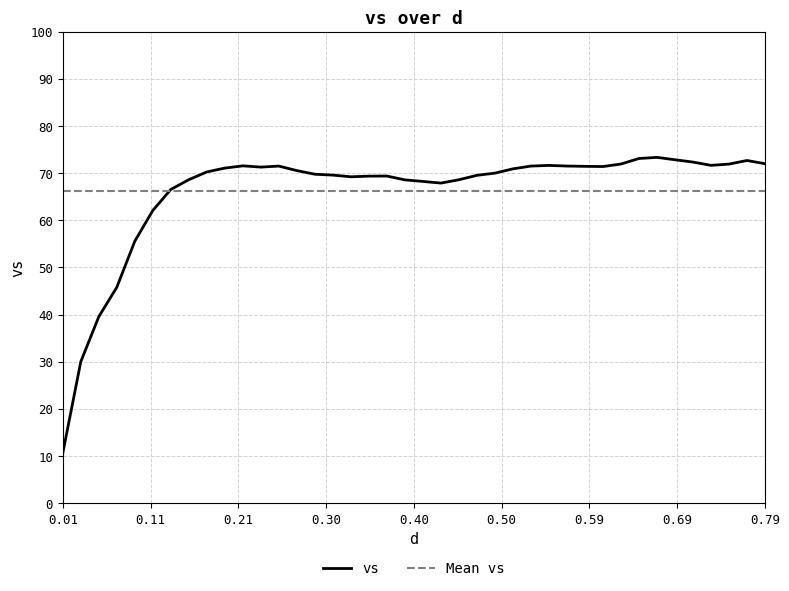

Between 0.09 and 0.07, which is larger?

0.09